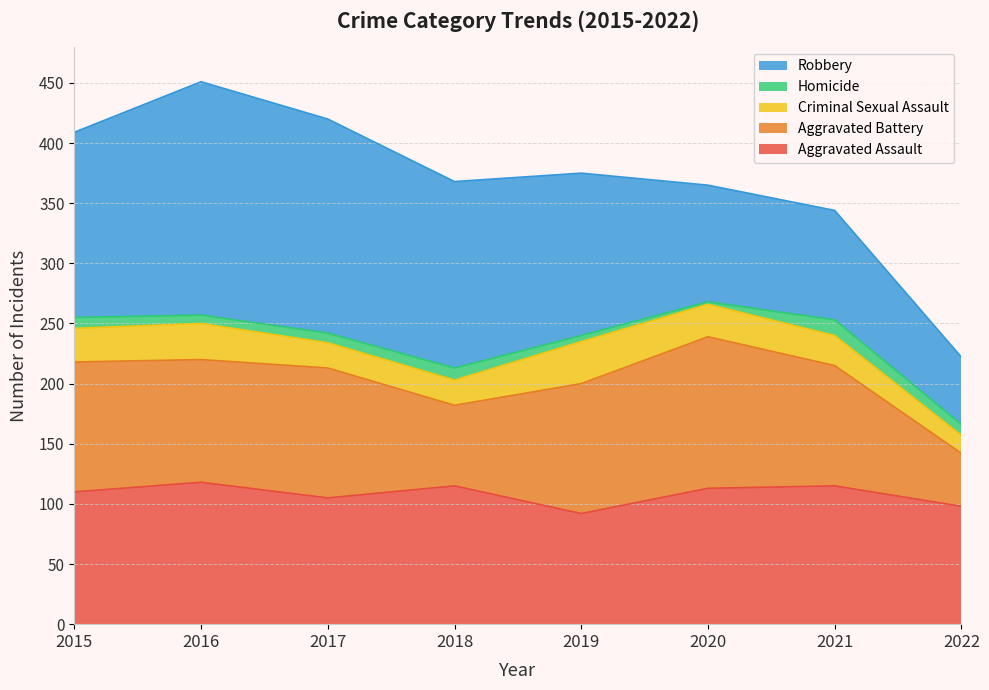

Reading left to right, extract all data points from this chart.

Aggravated Assault: 110	118	105	115	92	113	115	98
Aggravated Battery: 108	102	108	67	108	126	100	44
Criminal Sexual Assault: 28	30	21	21	35	27	25	15
Homicide: 9	7	8	10	5	2	13	9
Robbery: 154	194	178	155	135	97	91	56